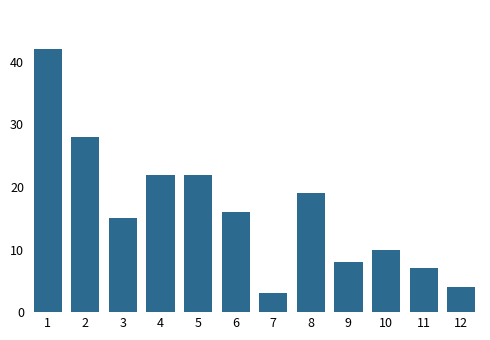

Reading right to left, transcribe all the data shown in this chart.

12=4	11=7	10=10	9=8	8=19	7=3	6=16	5=22	4=22	3=15	2=28	1=42